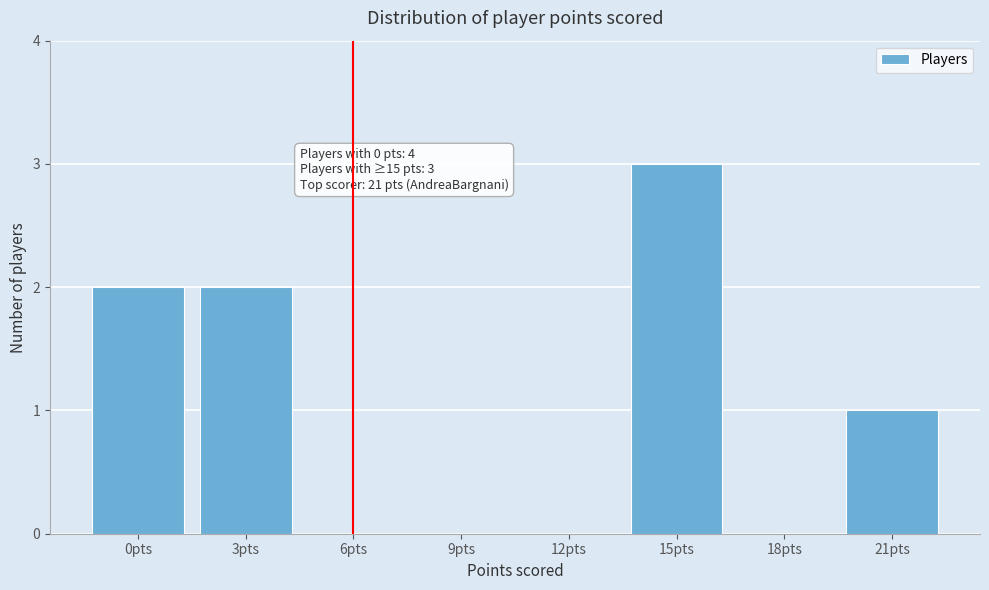

Reading right to left, transcribe all the data shown in this chart.

21pts=1	18pts=0	15pts=3	12pts=0	9pts=0	6pts=0	3pts=2	0pts=2